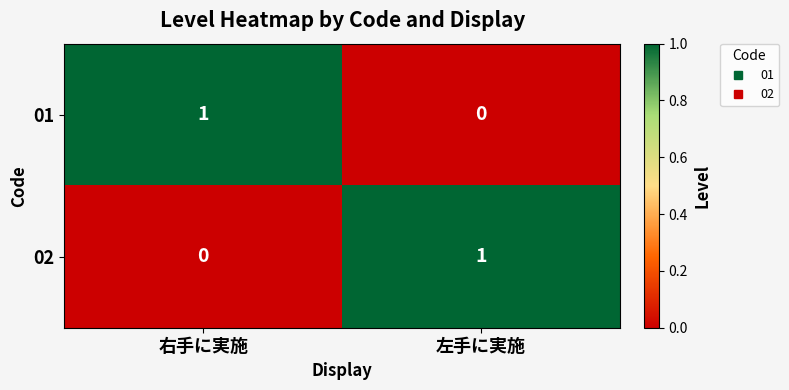

At 右手に実施, list the series in order from largest to smallest.

01, 02